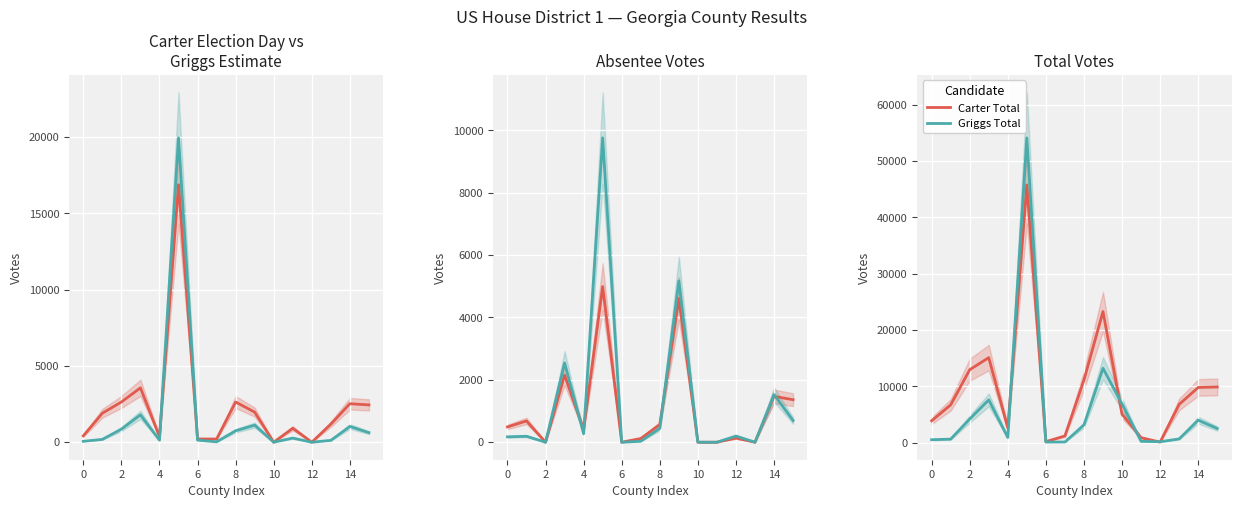

What is the average value of the Griggs (est.) series?

1690.8